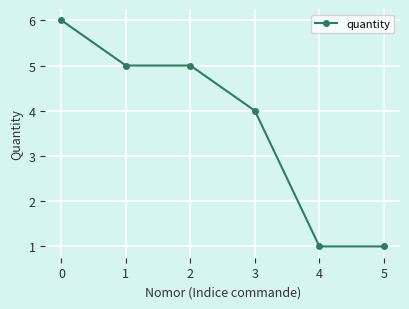

What is the greatest value displayed?

6